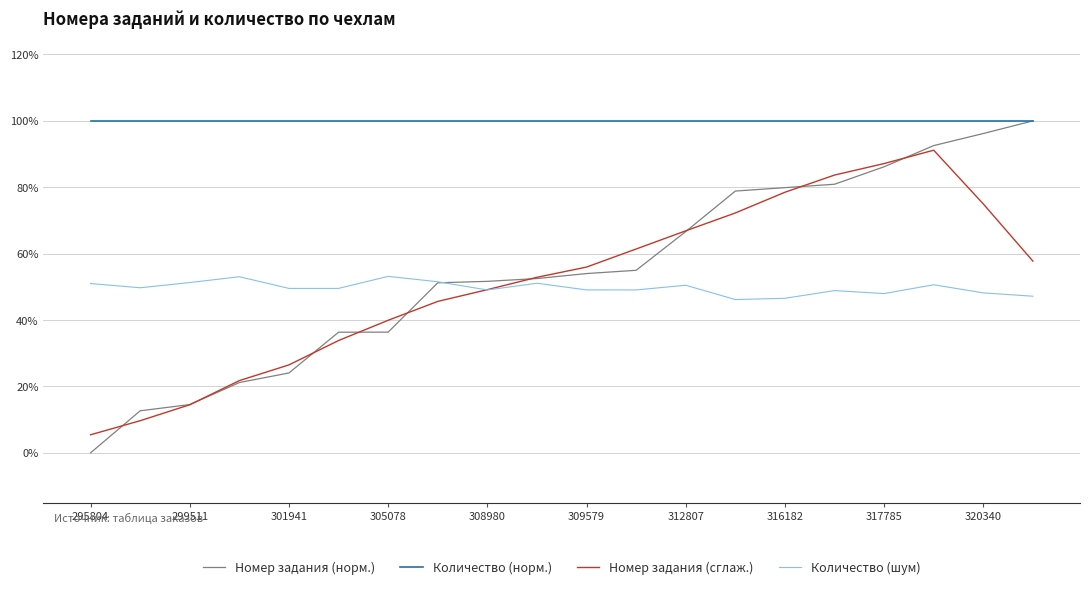

Where is the first local maximum for Номер задания (сглаж.)?

17